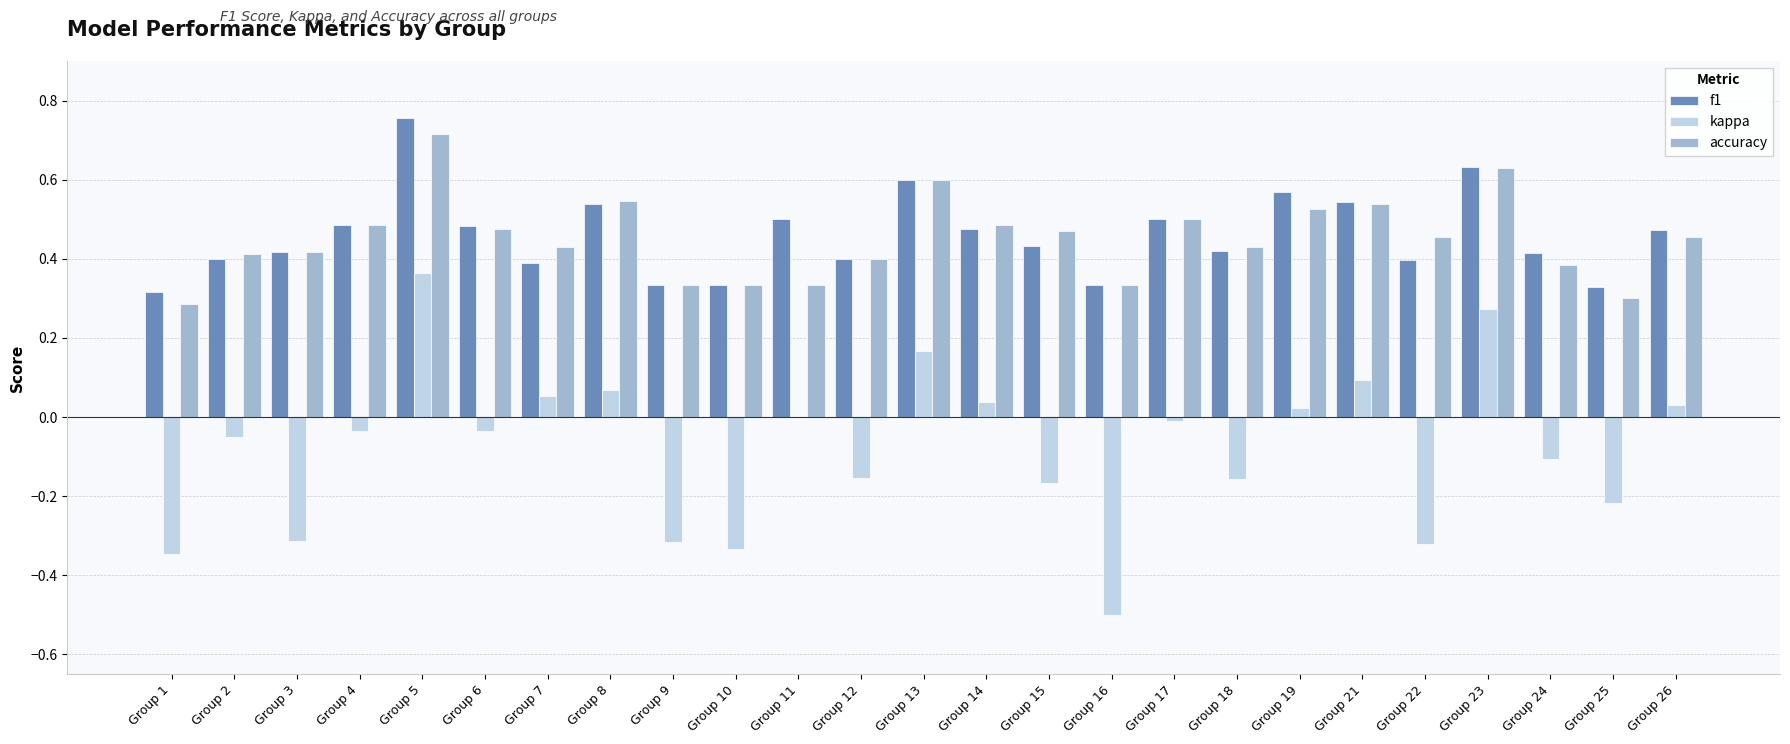

Are the bars grouped side by side (vs. stacked)?

Yes